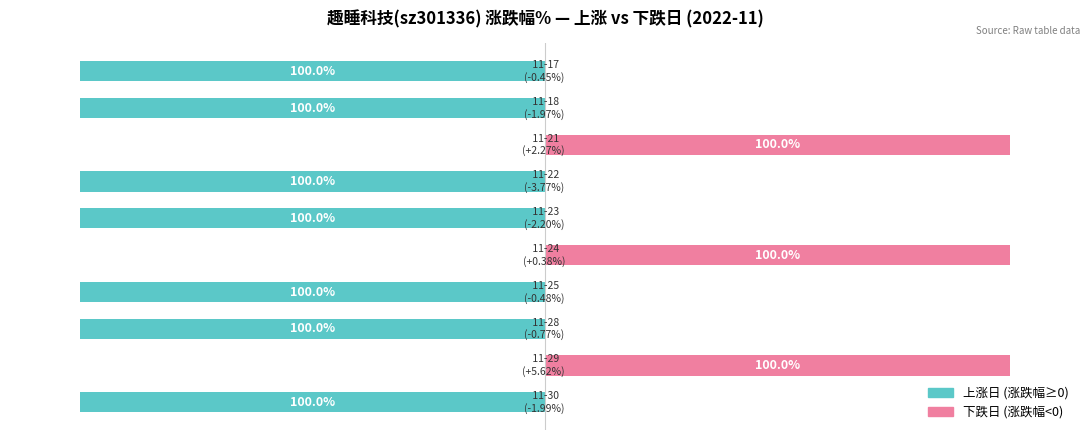

Rank the categories by 下跌日 value from lowest to highest.

0, 2, 3, 5, 6, 8, 9, 1, 4, 7